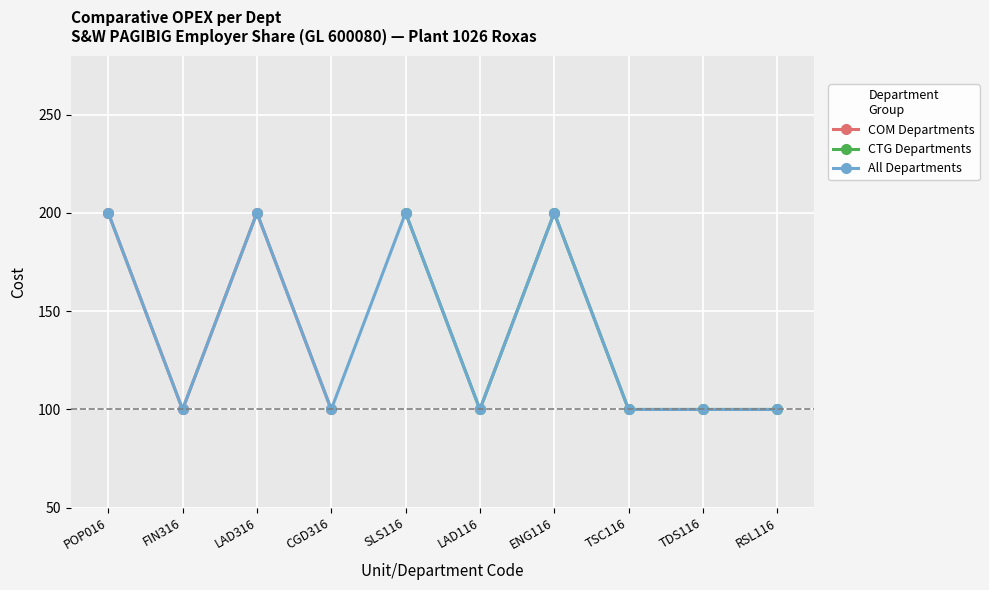

How many lines are shown in the chart?

3